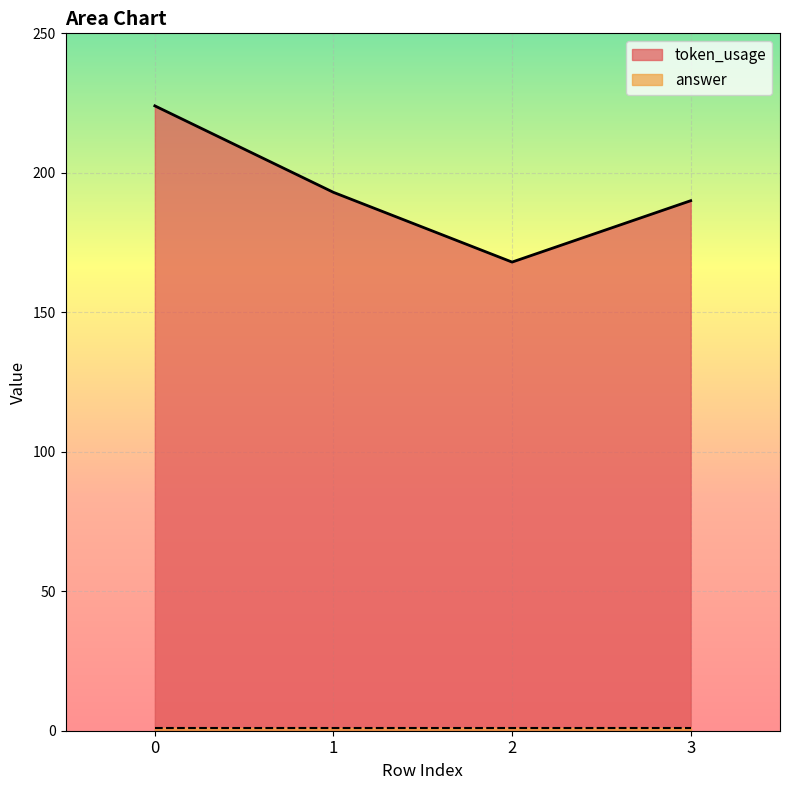

How many values exceed 193?

1